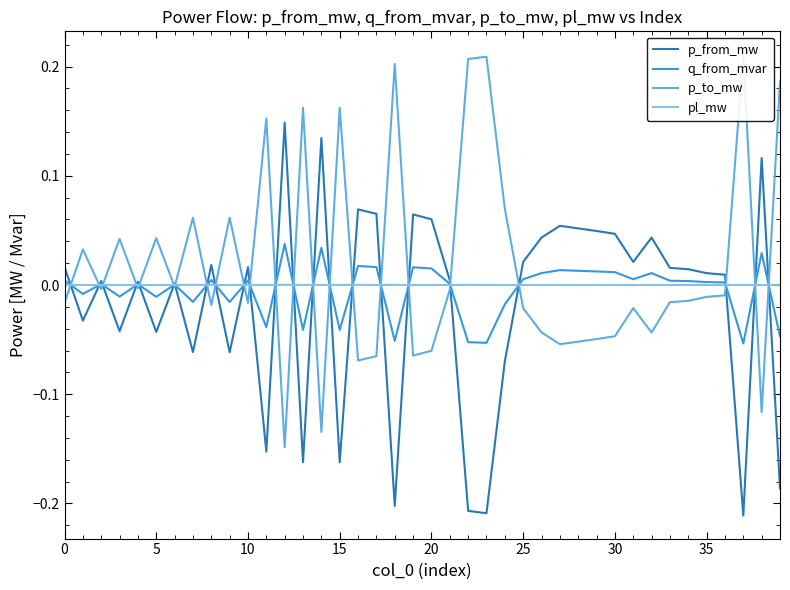

What are all the series names shown in the legend?

p_from_mw, q_from_mvar, p_to_mw, pl_mw